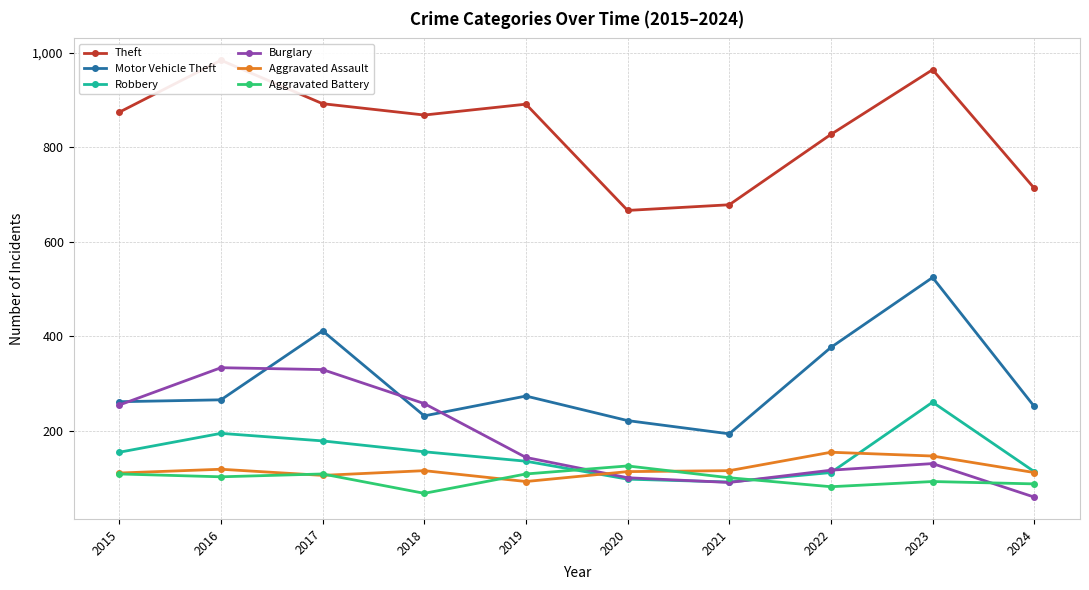

At which label does Aggravated Assault reach its peak?

2022